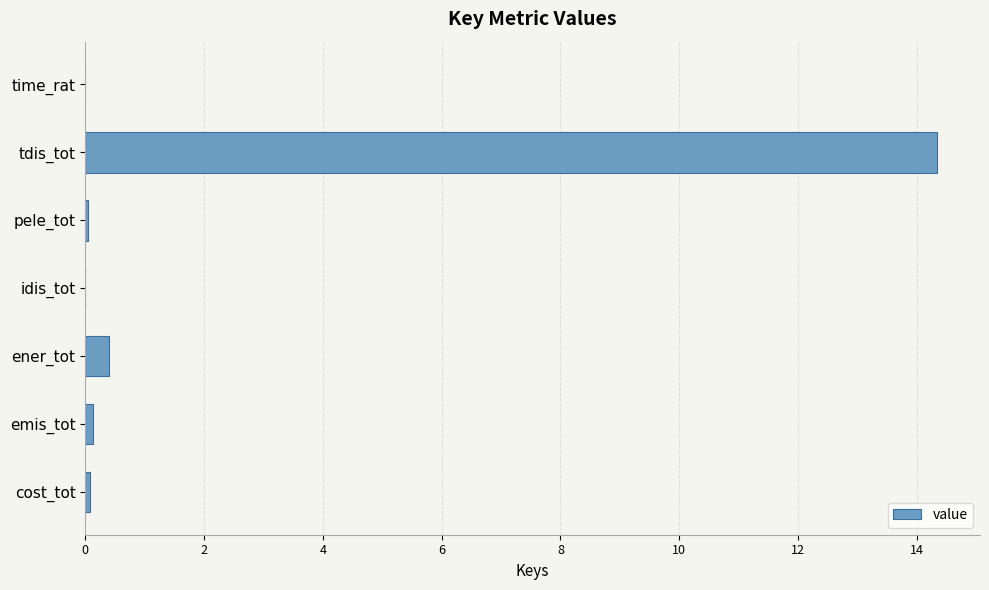

Is it true that the value at idis_tot is 0.0?

True